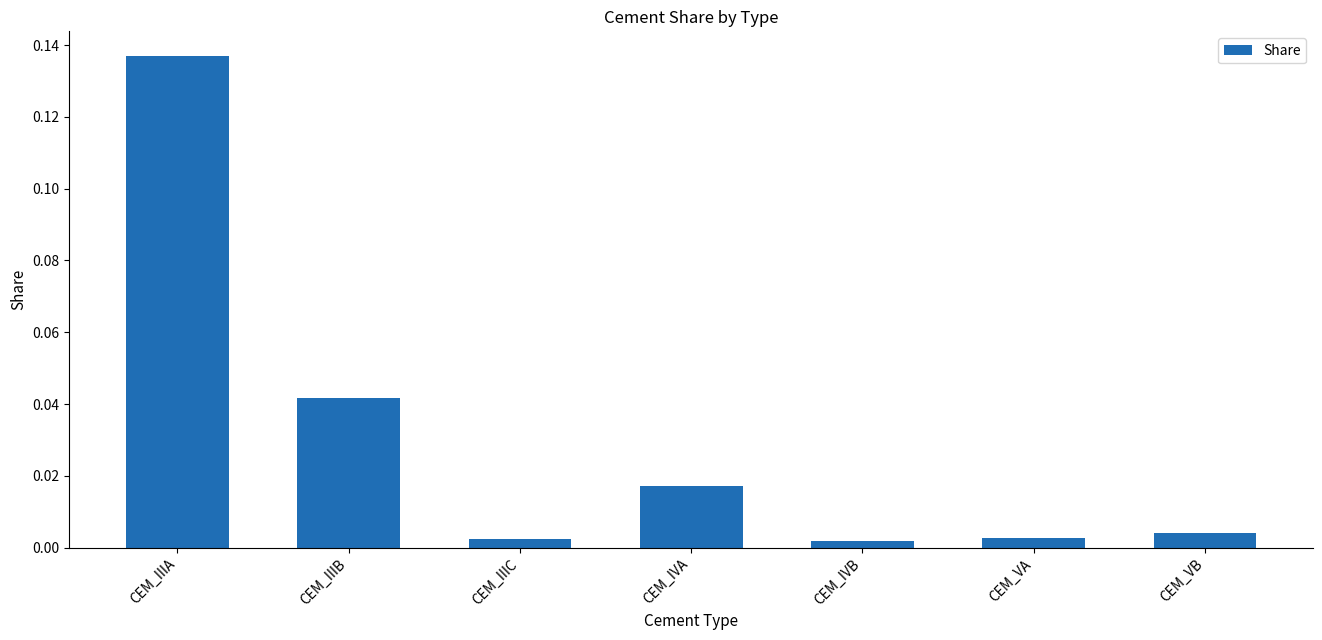

What is the label of the 7th bar from the right?

CEM_IIIA